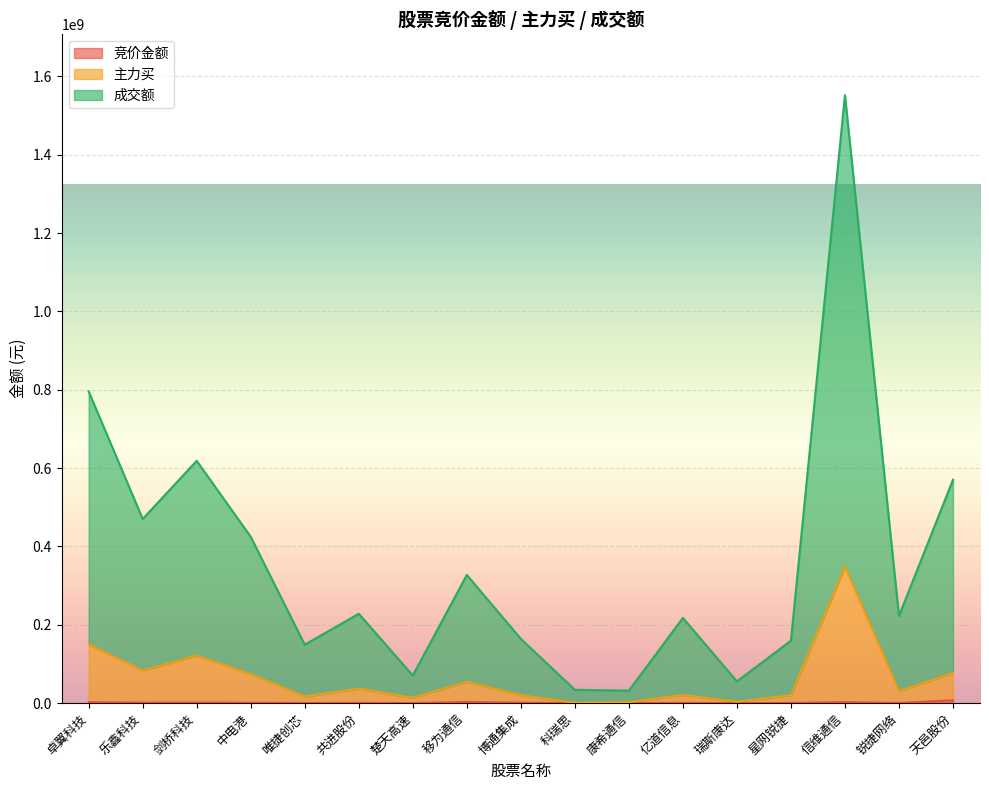

The 主力买 series shows 348626287 at 信维通信. True or false?

True